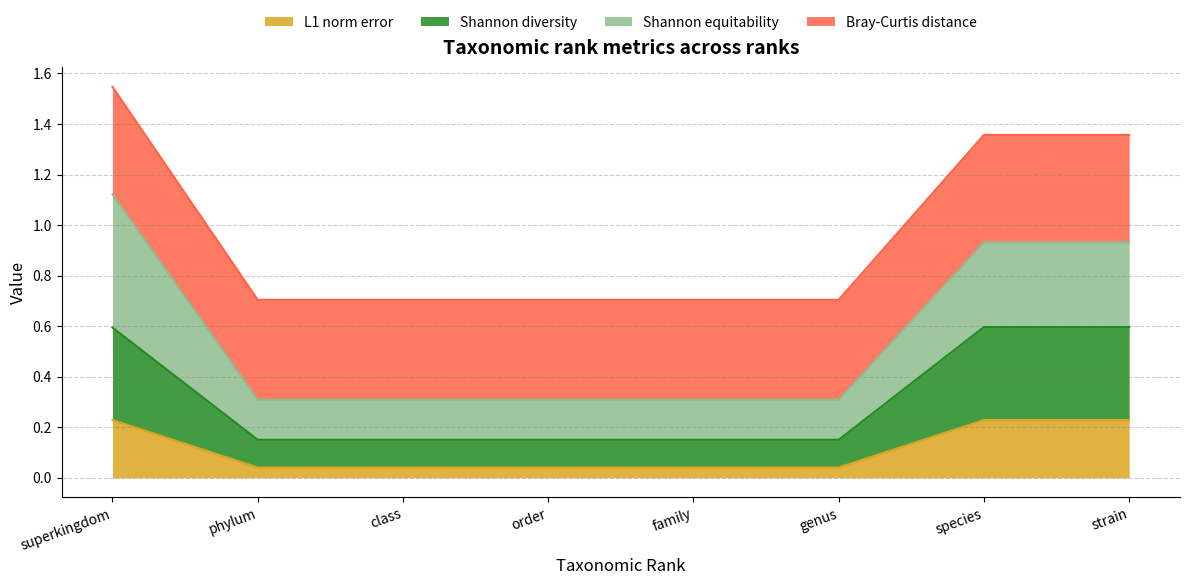

Does the chart display data point markers on the line(s)?

No